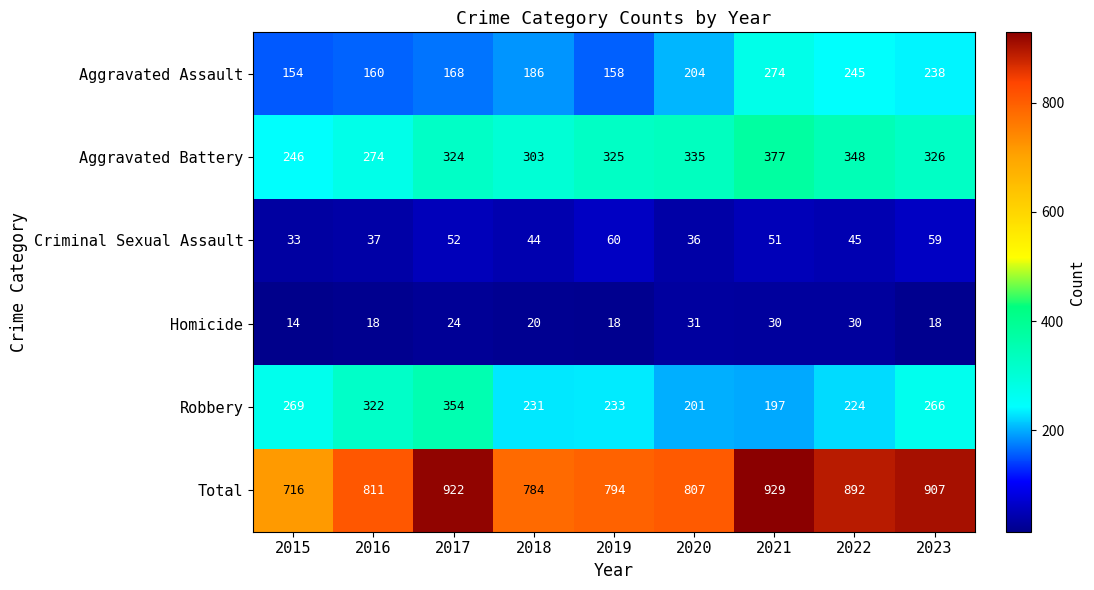

Which label corresponds to the largest value in the chart?

2021